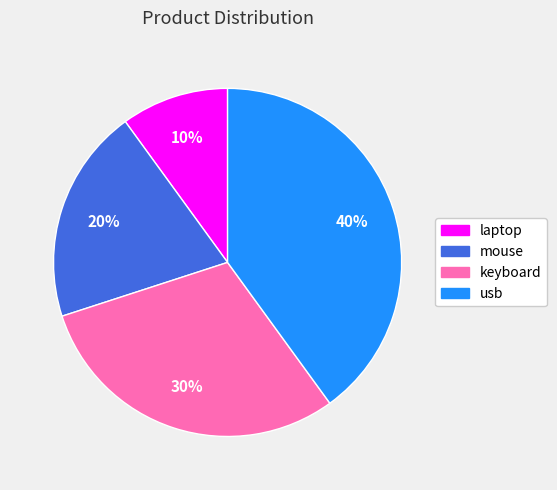

To the nearest percent, what portion does usb represent?

40%